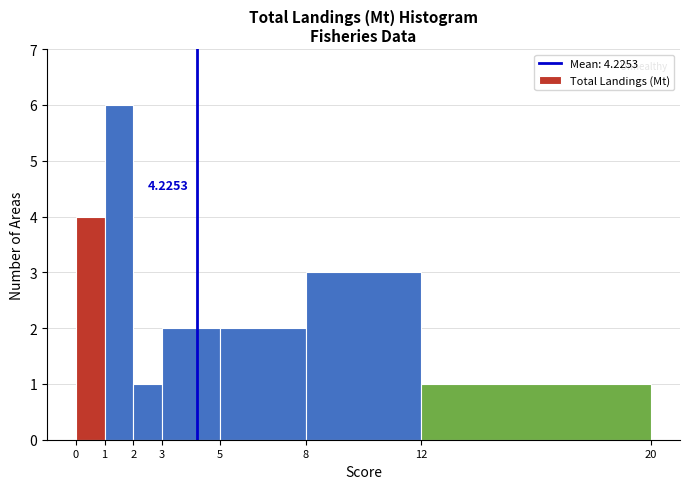

Over which range of the x-axis is the bar tallest?

1 to 2